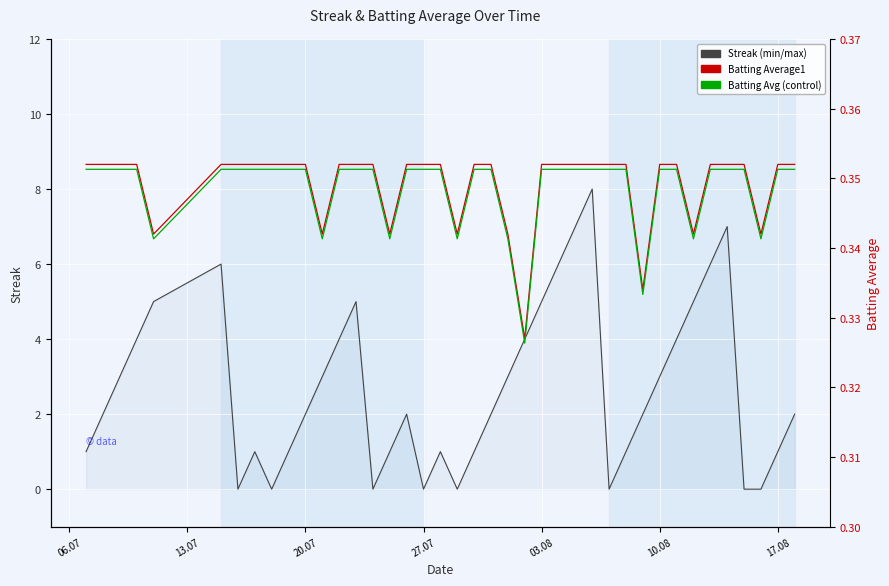

How many Batting Average1 values are between 0 and 1?

40